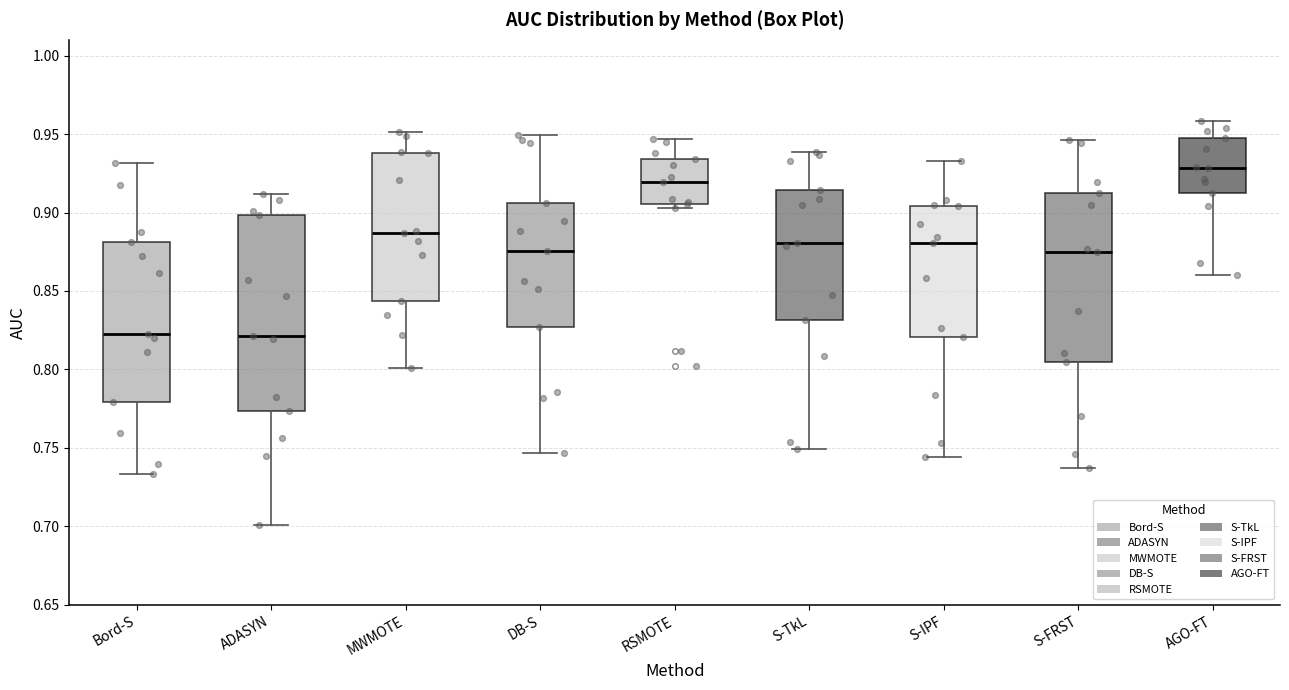

Which box is the tallest, from its lower edge to its upper edge?

ADASYN